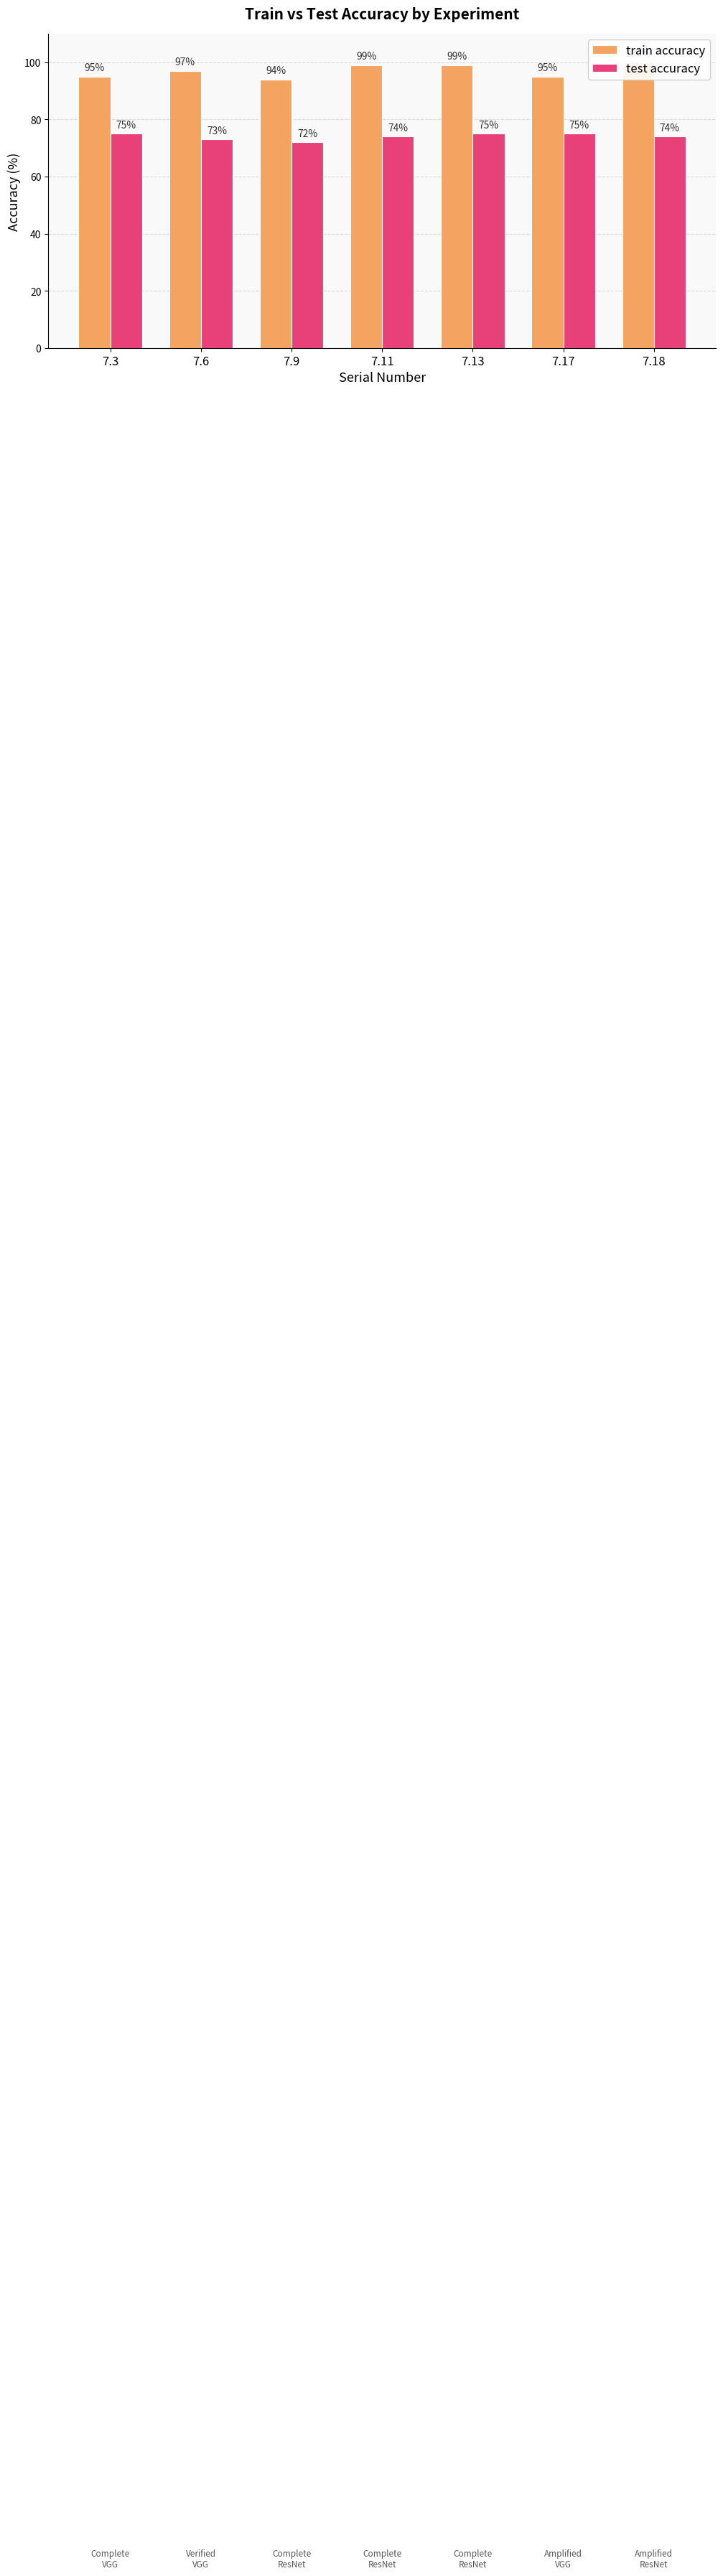

True or false: test accuracy has a value of 72 at 7.9.

True